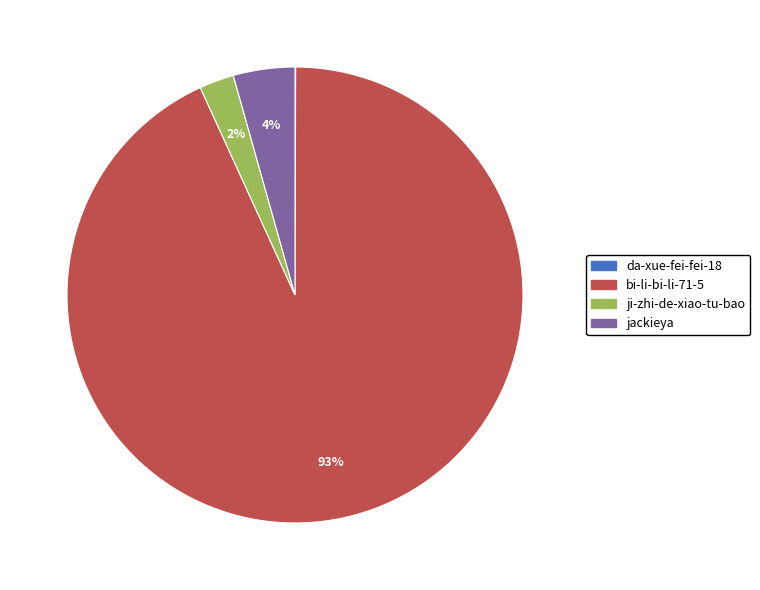

Which category accounts for the majority?

bi-li-bi-li-71-5